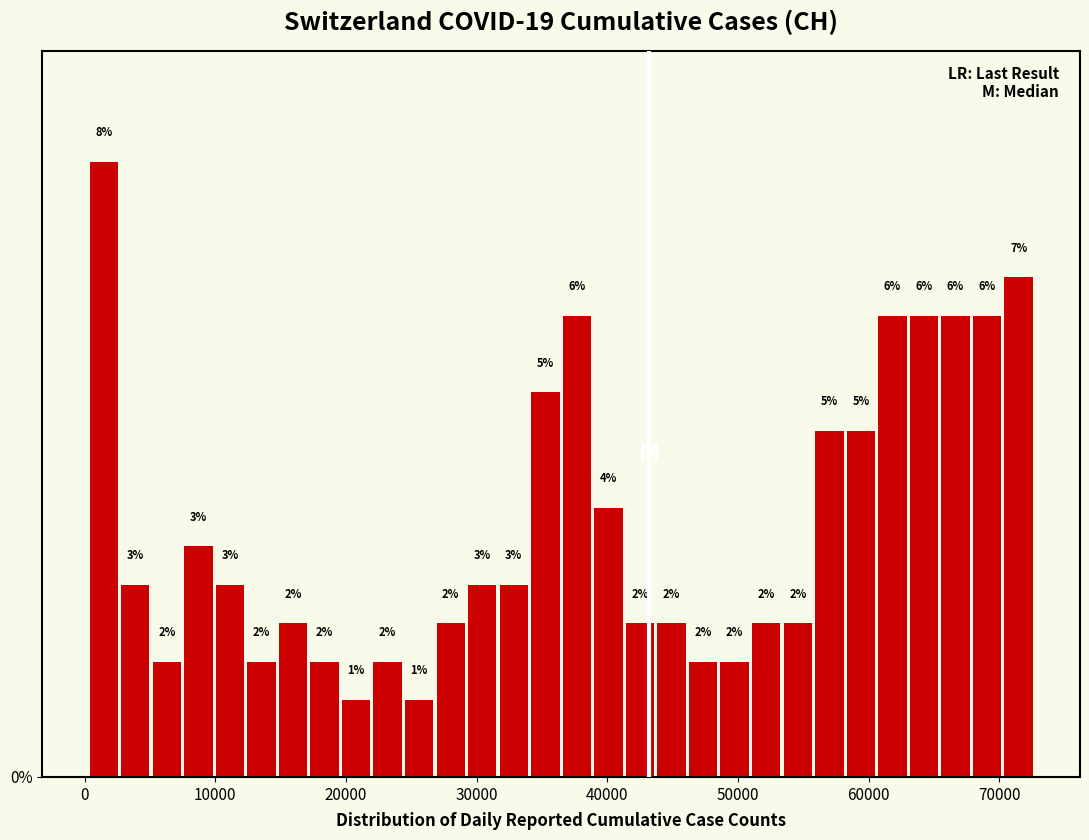

Read against the x-axis, roughly where is the centre of the tallest bar?

1000